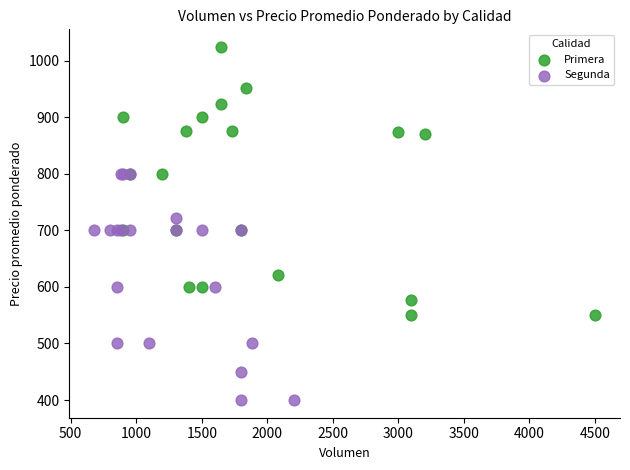

Which series reaches the maximum Y coordinate?

Primera